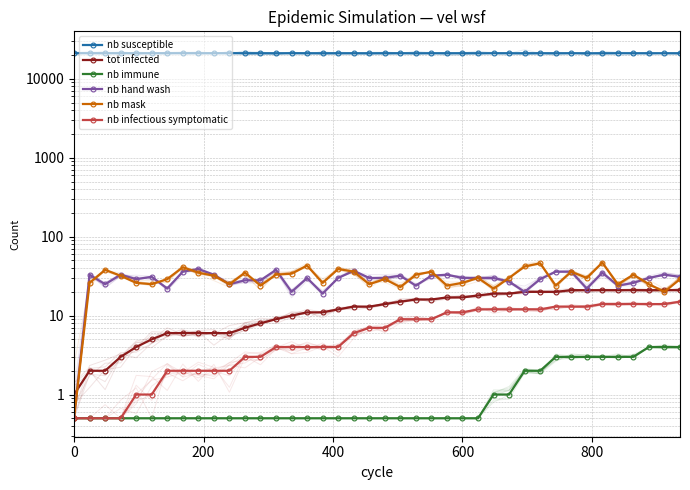

True or false: nb hand wash has more than 0 points higher than both neighbors.

True